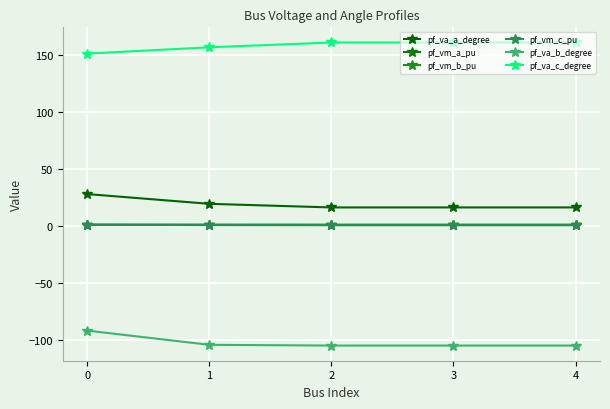

Which series has the largest range (max minus min)?

pf_va_b_degree